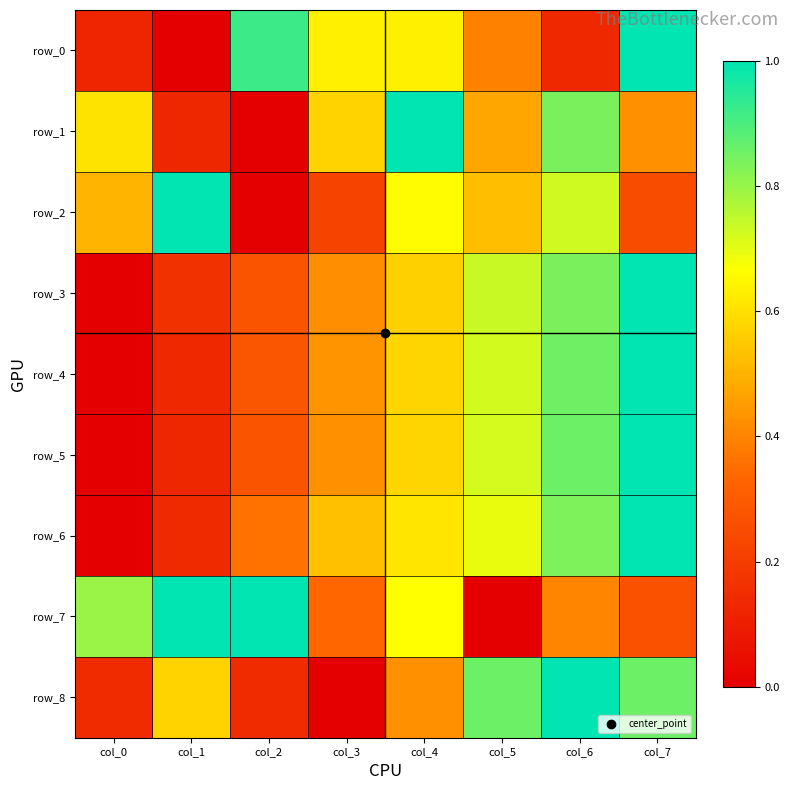

Reading left to right, transcribe all the data shown in this chart.

row_0: col_0=0.1	col_1=0.0	col_2=0.9	col_3=0.6	col_4=0.6	col_5=0.4	col_6=0.1	col_7=1.0
row_1: col_0=0.6	col_1=0.1	col_2=0.0	col_3=0.6	col_4=1.0	col_5=0.5	col_6=0.8	col_7=0.4
row_2: col_0=0.5	col_1=1.0	col_2=0.0	col_3=0.2	col_4=0.7	col_5=0.5	col_6=0.7	col_7=0.3
row_3: col_0=0.0	col_1=0.2	col_2=0.3	col_3=0.4	col_4=0.6	col_5=0.7	col_6=0.8	col_7=1.0
row_4: col_0=0.0	col_1=0.1	col_2=0.3	col_3=0.4	col_4=0.6	col_5=0.7	col_6=0.9	col_7=1.0
row_5: col_0=0.0	col_1=0.1	col_2=0.3	col_3=0.4	col_4=0.6	col_5=0.7	col_6=0.9	col_7=1.0
row_6: col_0=0.0	col_1=0.1	col_2=0.4	col_3=0.5	col_4=0.6	col_5=0.7	col_6=0.8	col_7=1.0
row_7: col_0=0.8	col_1=1.0	col_2=1.0	col_3=0.3	col_4=0.7	col_5=0.0	col_6=0.4	col_7=0.3
row_8: col_0=0.1	col_1=0.6	col_2=0.1	col_3=0.0	col_4=0.4	col_5=0.9	col_6=1.0	col_7=0.9